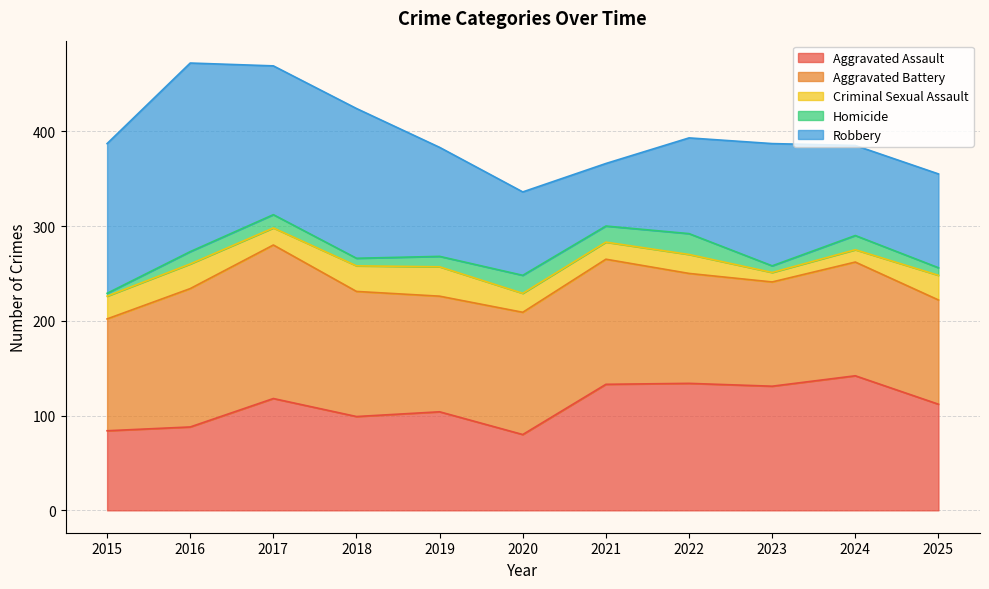

In Criminal Sexual Assault, how many points are lower than both neighbors (excluding endpoints)?

3